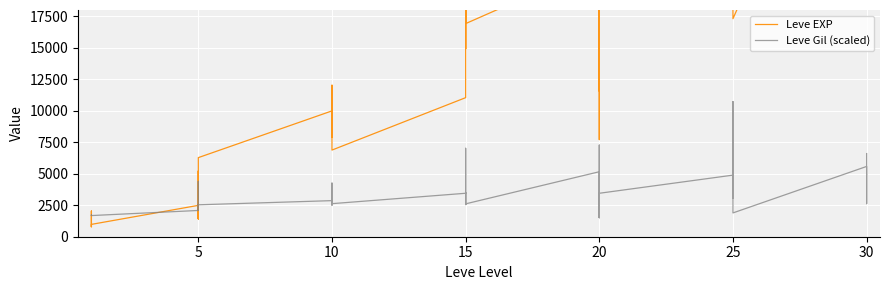

At how many categories does at least one series exceed 43534?

1